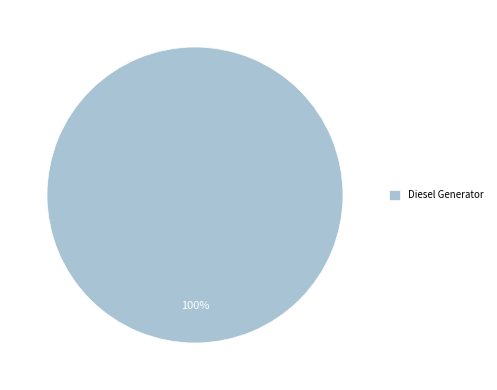

Which category accounts for the majority?

Diesel Generator